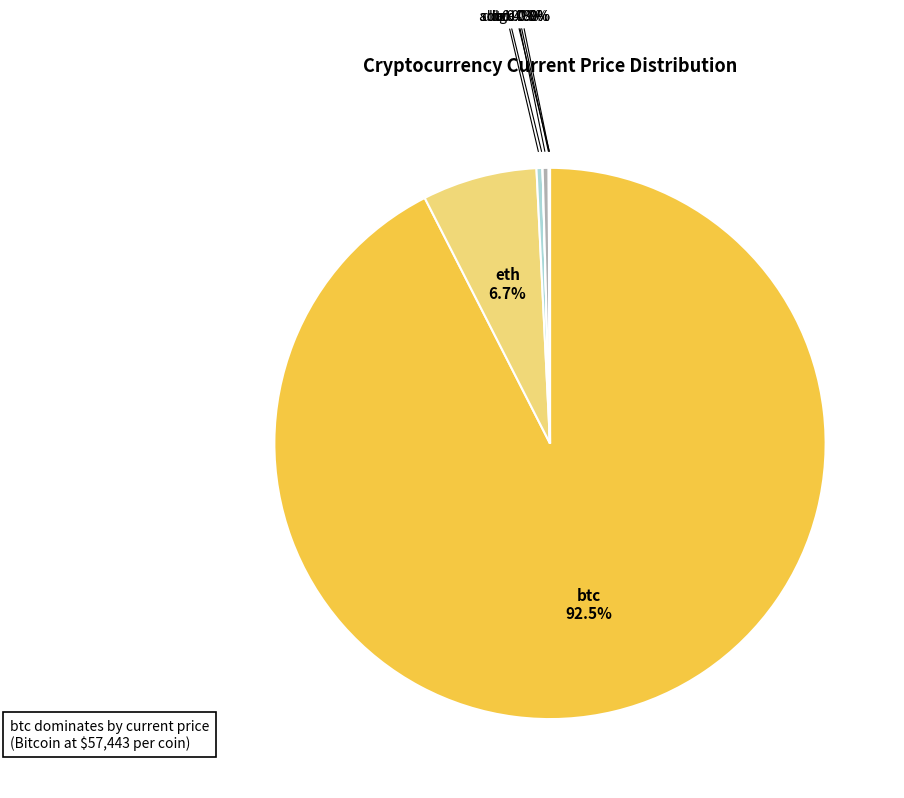

How much of the chart is everything except eth?

93.3%